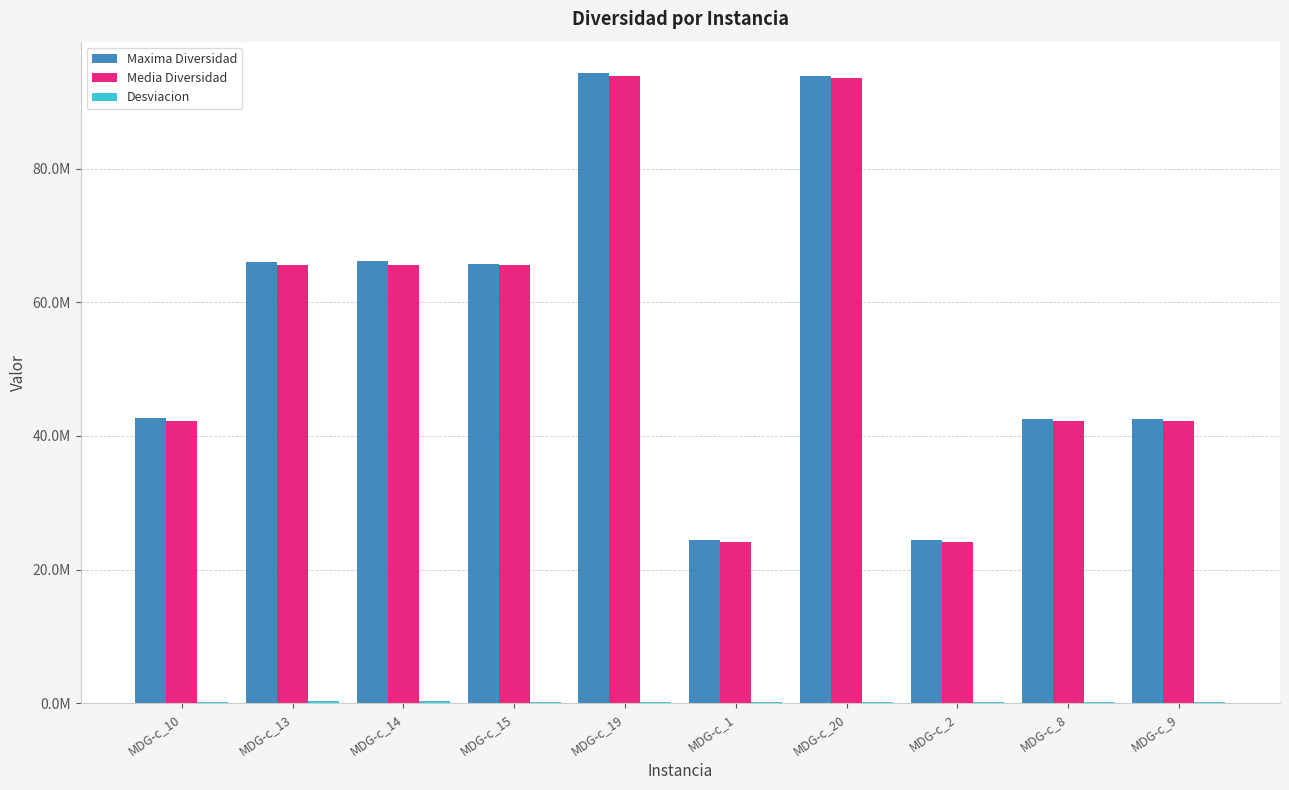

List the series in order of their peak value, lowest first.

Desviacion, Media Diversidad, Maxima Diversidad